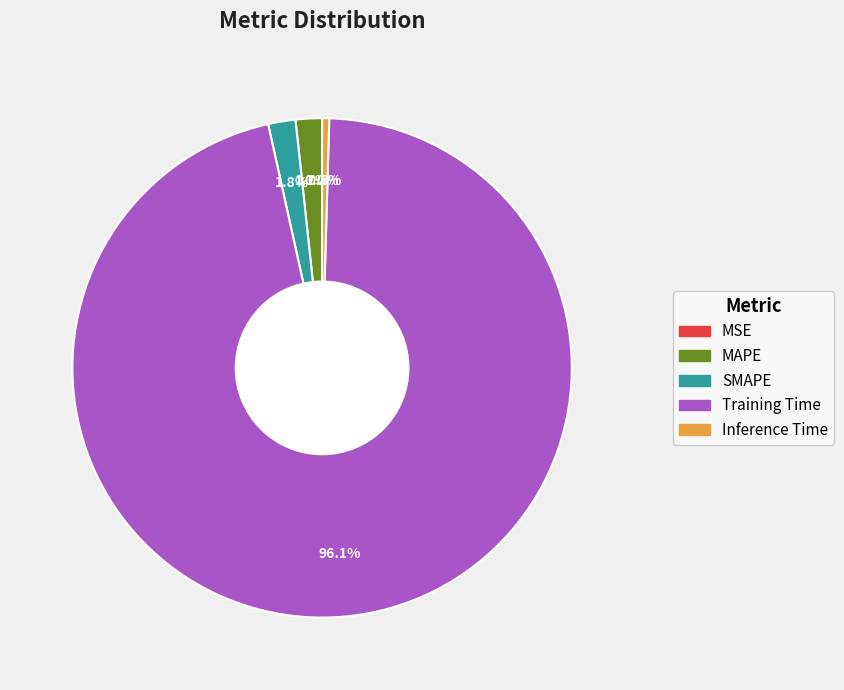

Between MAPE and Inference Time, which is larger?

MAPE